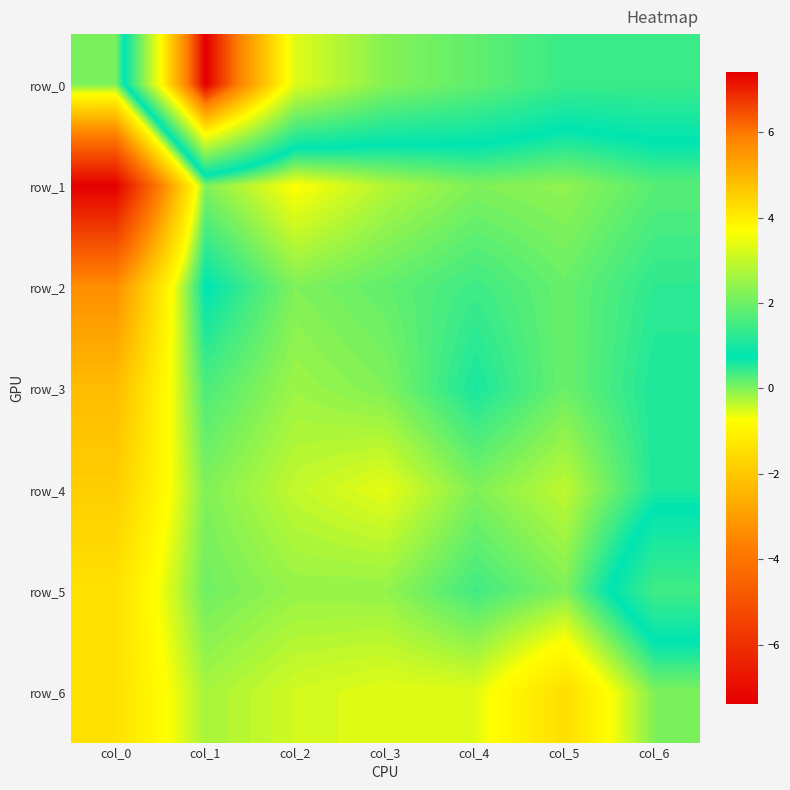

Rank the series by their maximum value, from lowest to highest.

row_6, row_1, row_4, row_3, row_2, row_5, row_0